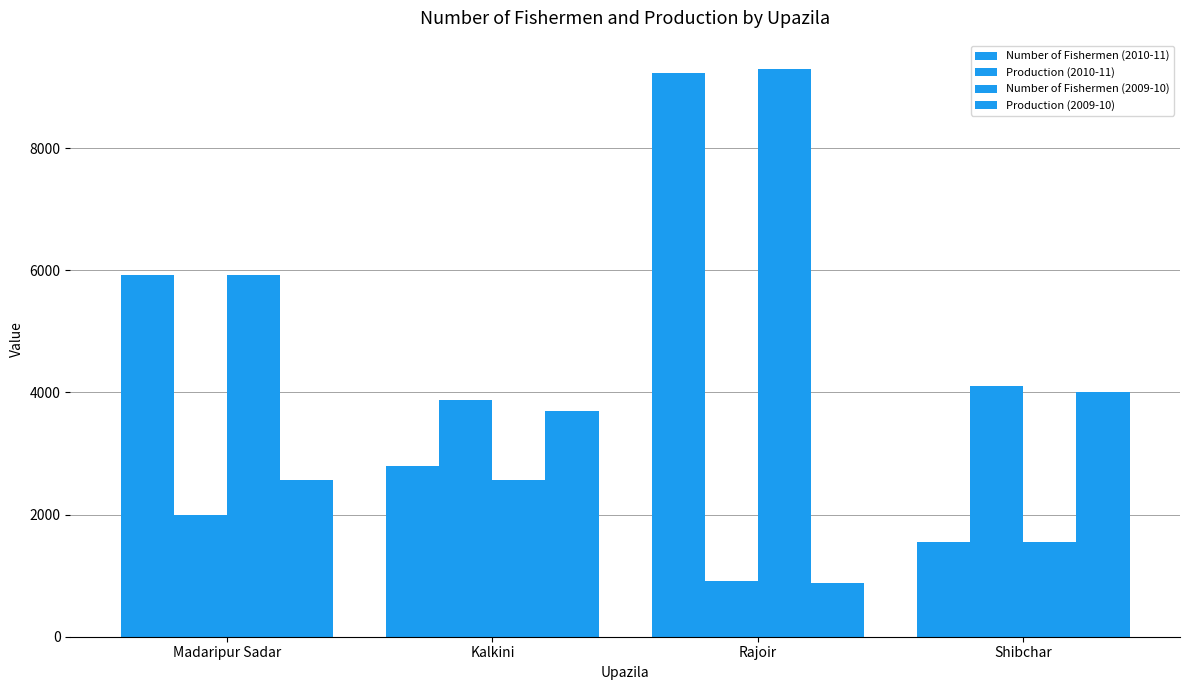

Are the bars grouped side by side (vs. stacked)?

Yes